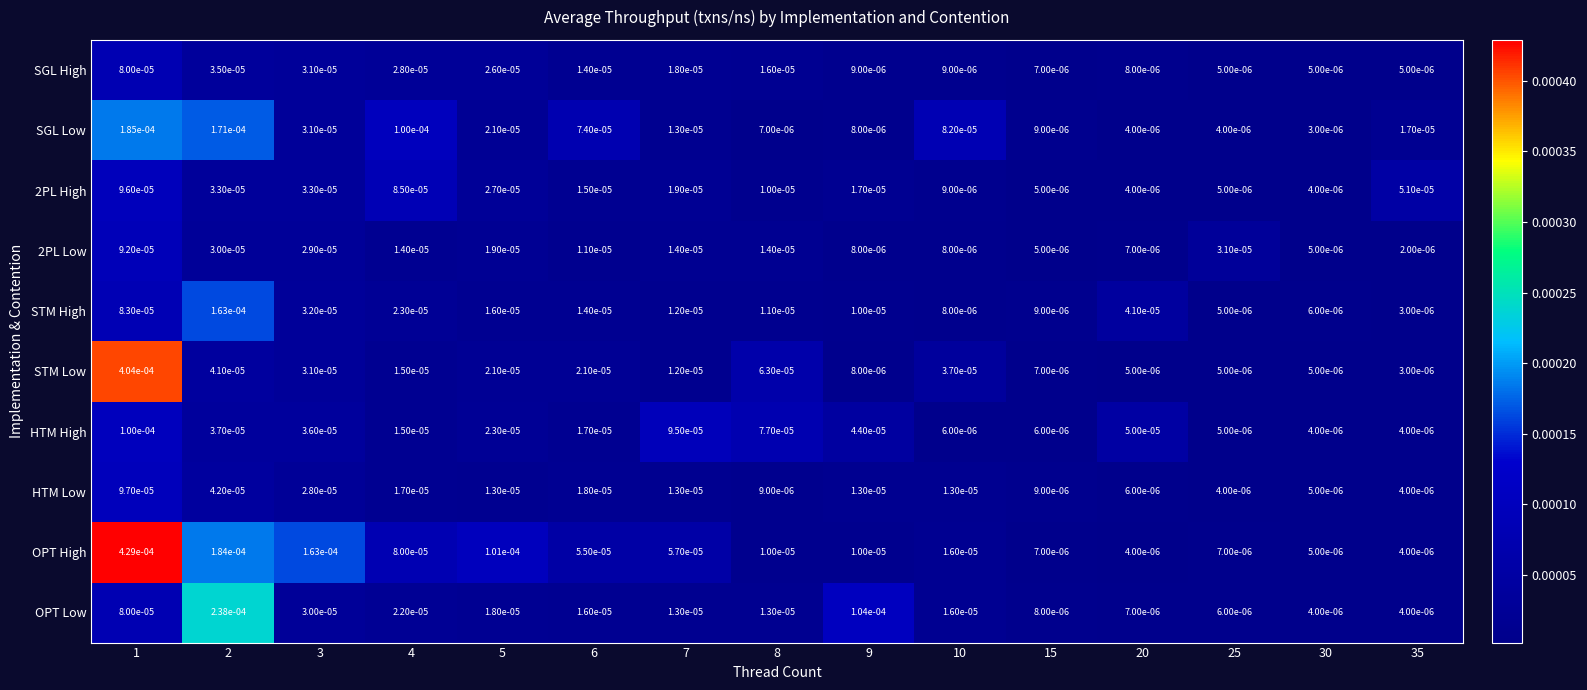

Which series has the largest total across all categories?

OPT High